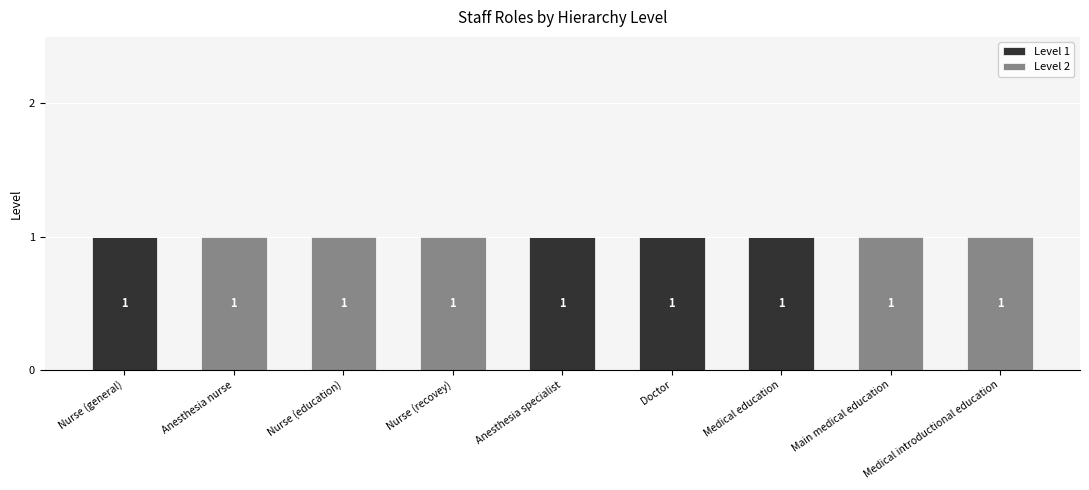

Is it true that Level 1 equals 1 at Doctor?

True